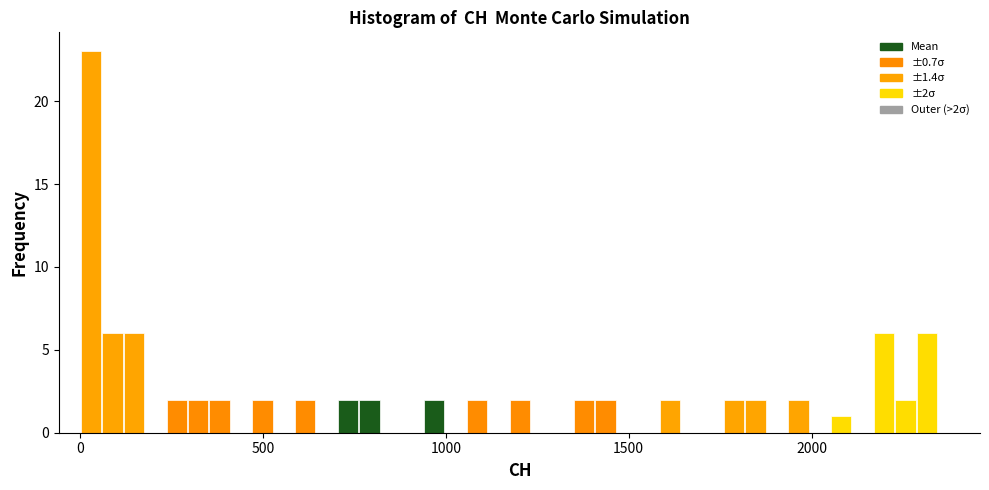

Read against the x-axis, roughly where is the centre of the tallest bar?

50